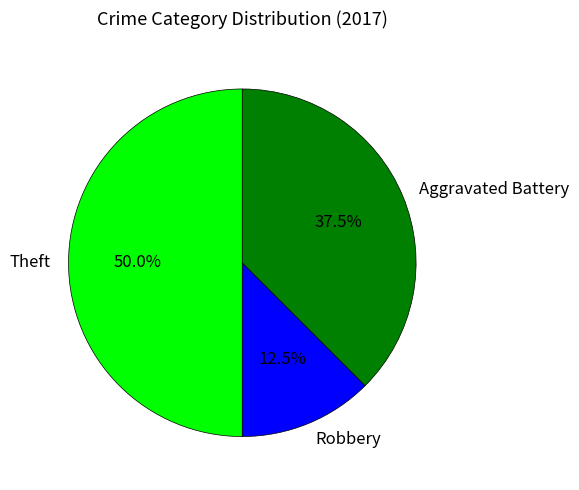

What is the largest slice in the pie chart?

Theft